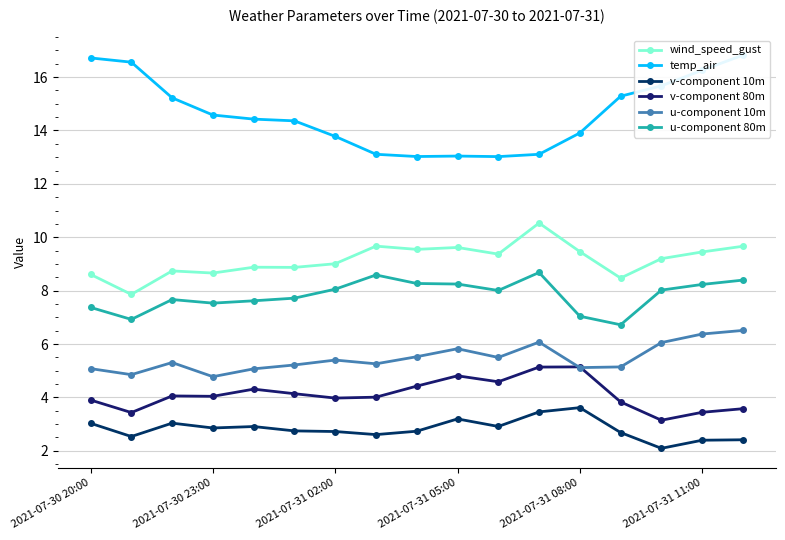

How many interior local peaks does the temp_air series have?

1